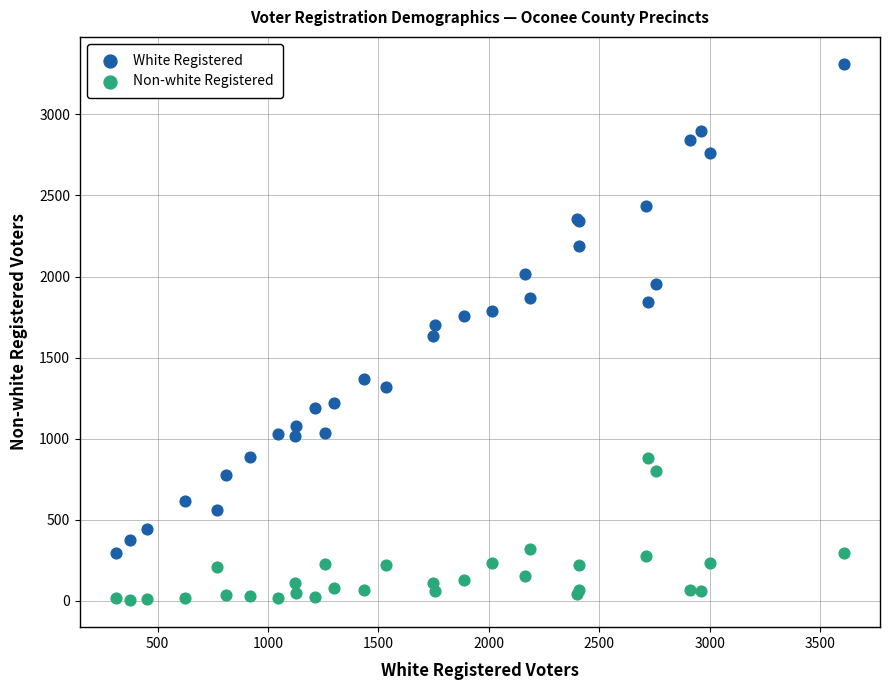

Which series has the widest spread of Y values?

White Registered